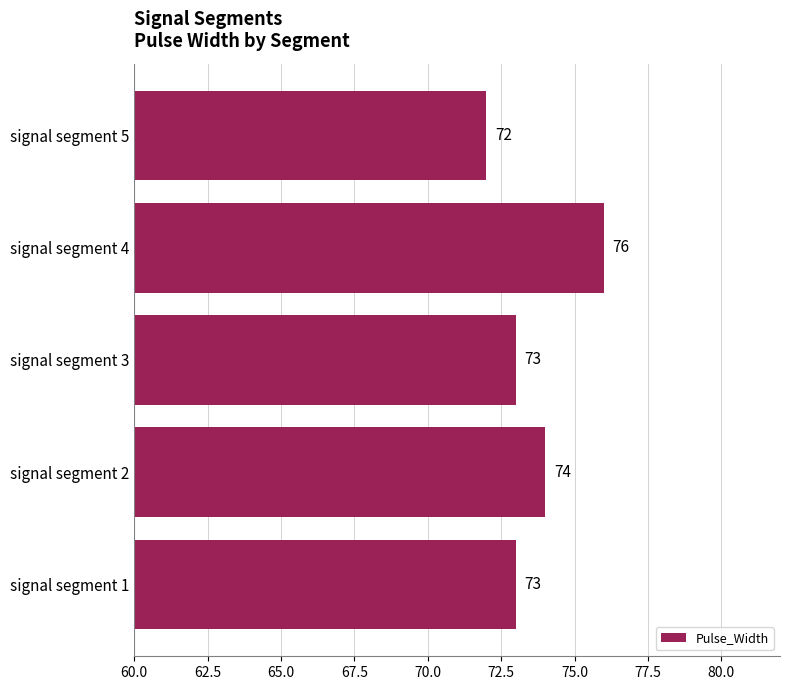

Which category has the lowest value across all series?

signal segment 5